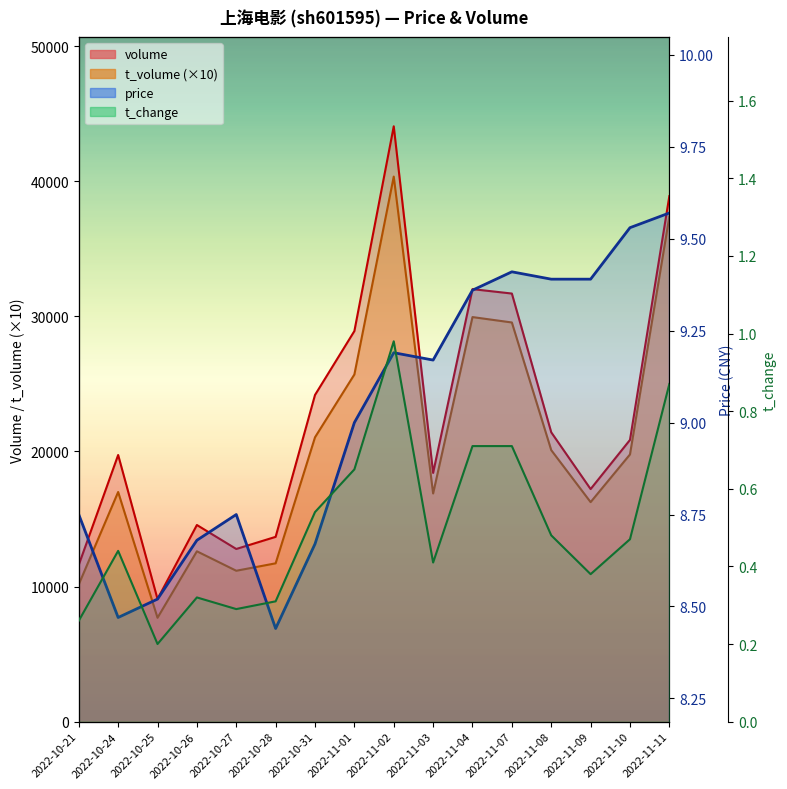

True or false: price and t_change intersect in this chart.

False